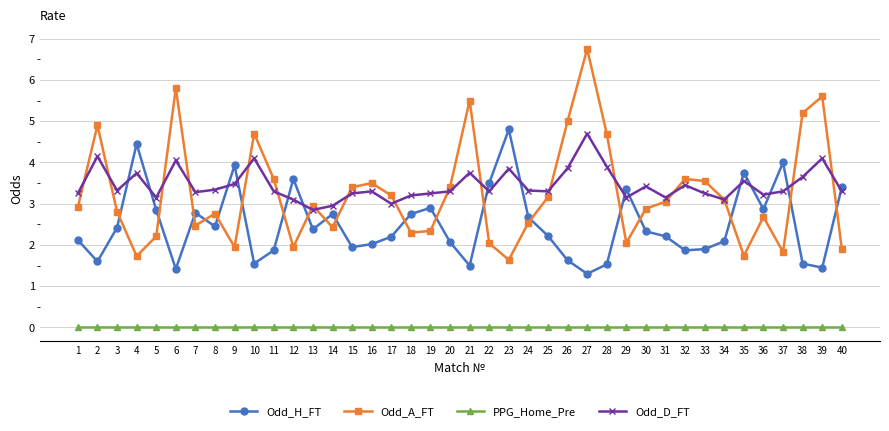

Where is the first local minimum for Odd_D_FT?

3